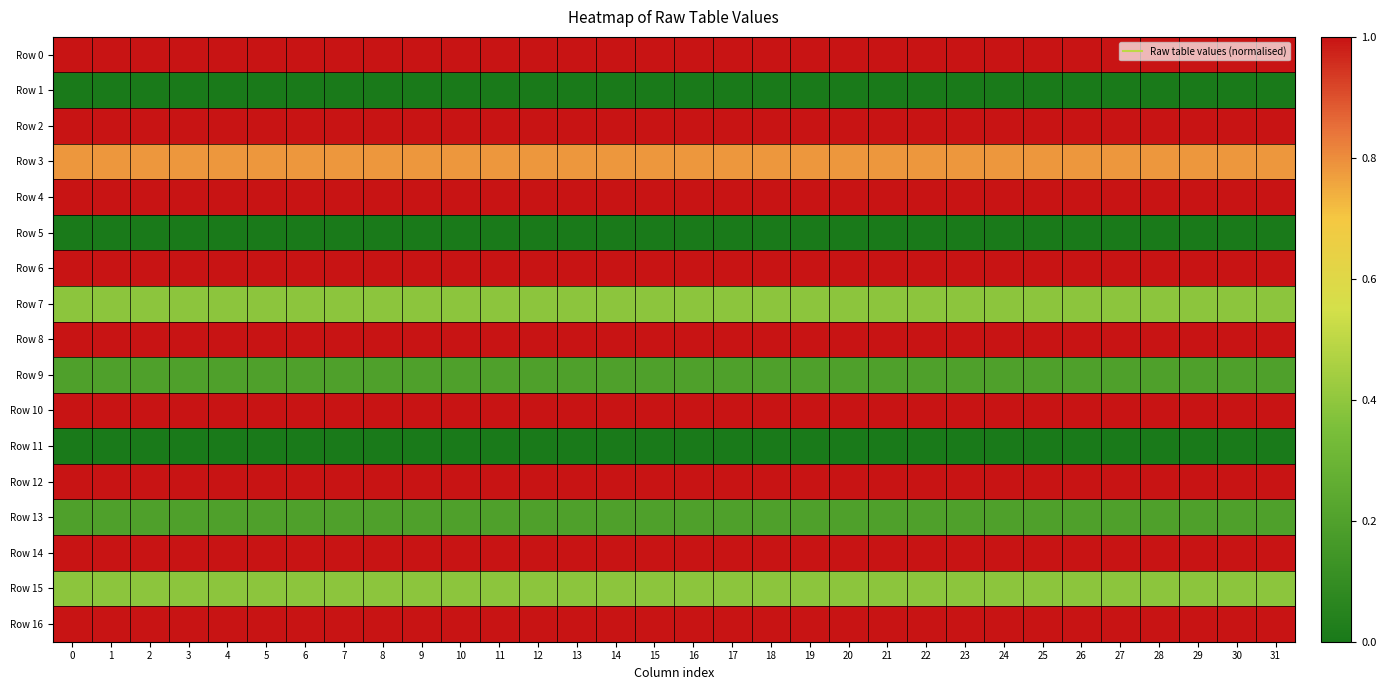

At 13, list the series in order from smallest to largest.

Row 1, Row 5, Row 11, Row 9, Row 13, Row 7, Row 15, Row 3, Row 0, Row 2, Row 4, Row 6, Row 8, Row 10, Row 12, Row 14, Row 16